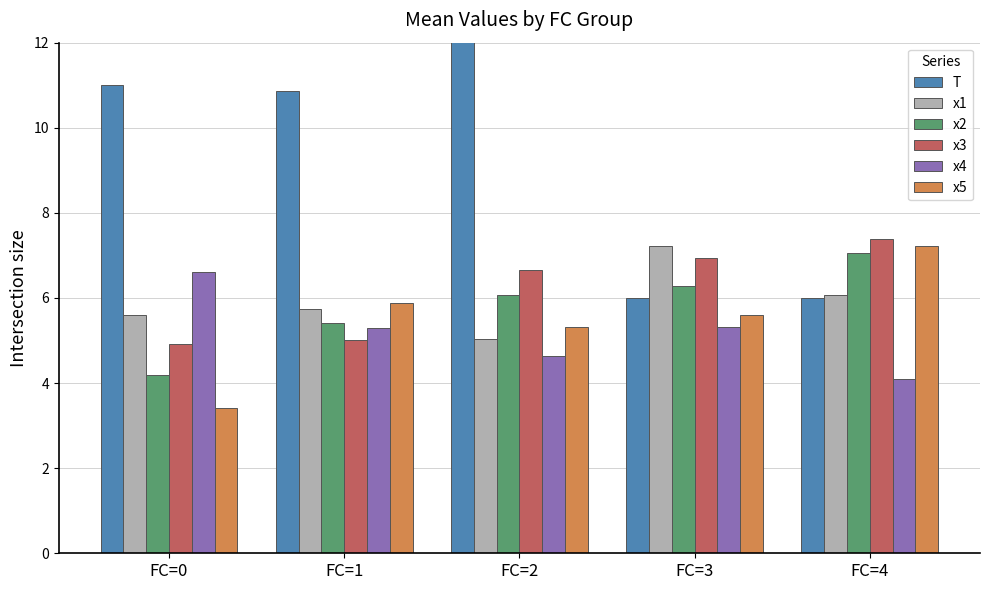

How many groups of bars are there?

5